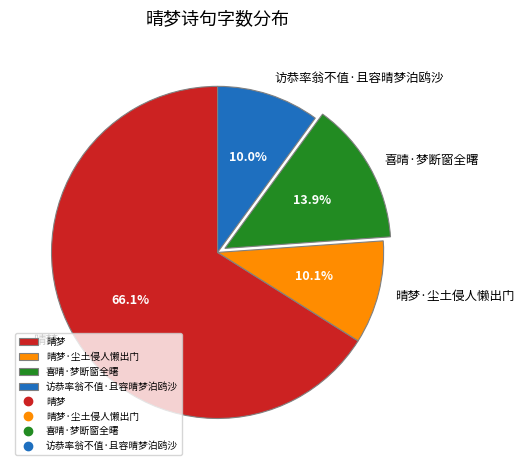

The 访恭率翁不值·且容晴梦泊鸥沙 slice represents 10% of the pie. True or false?

True